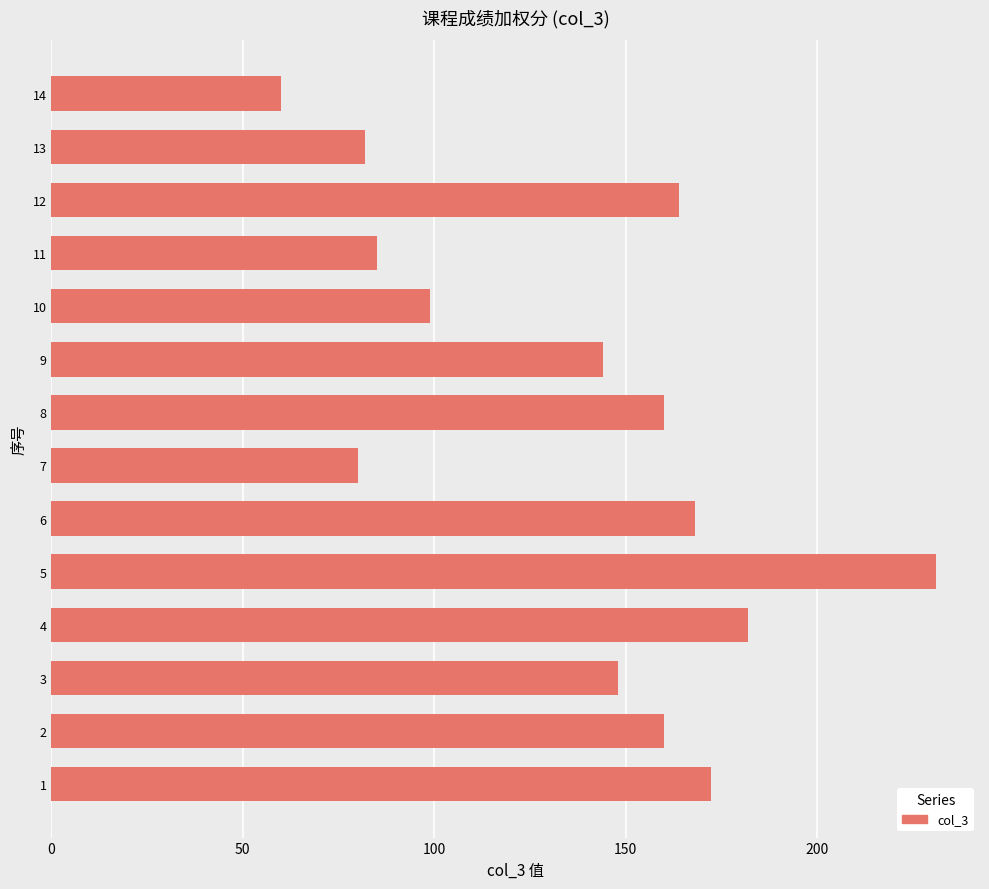

The value at 11 is 32.4. True or false?

False